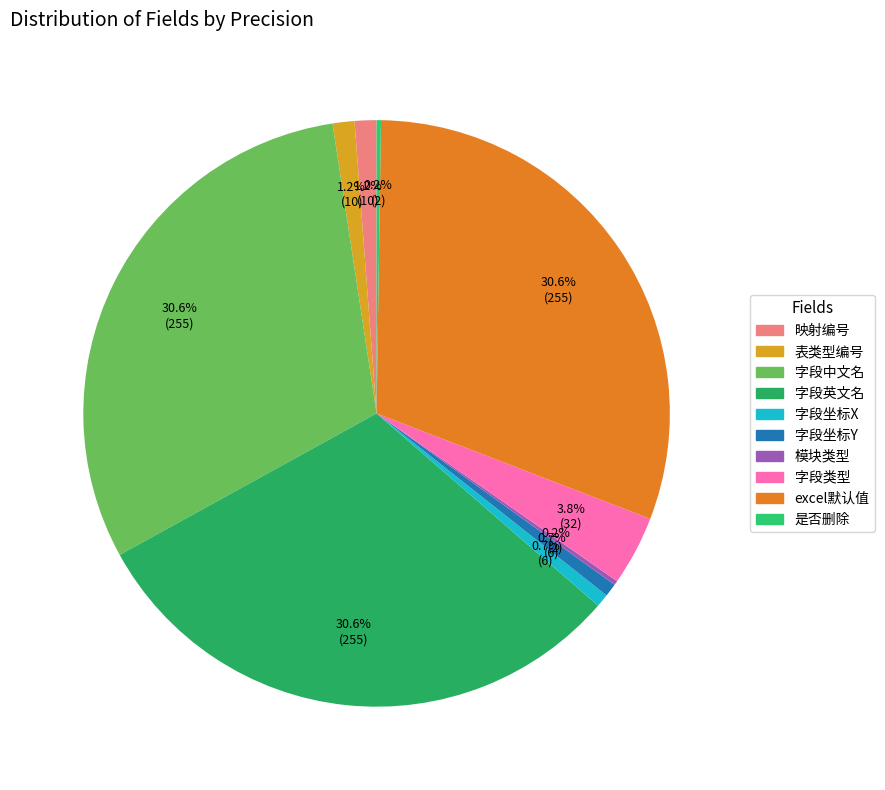

Count the number of slices in the pie.

10